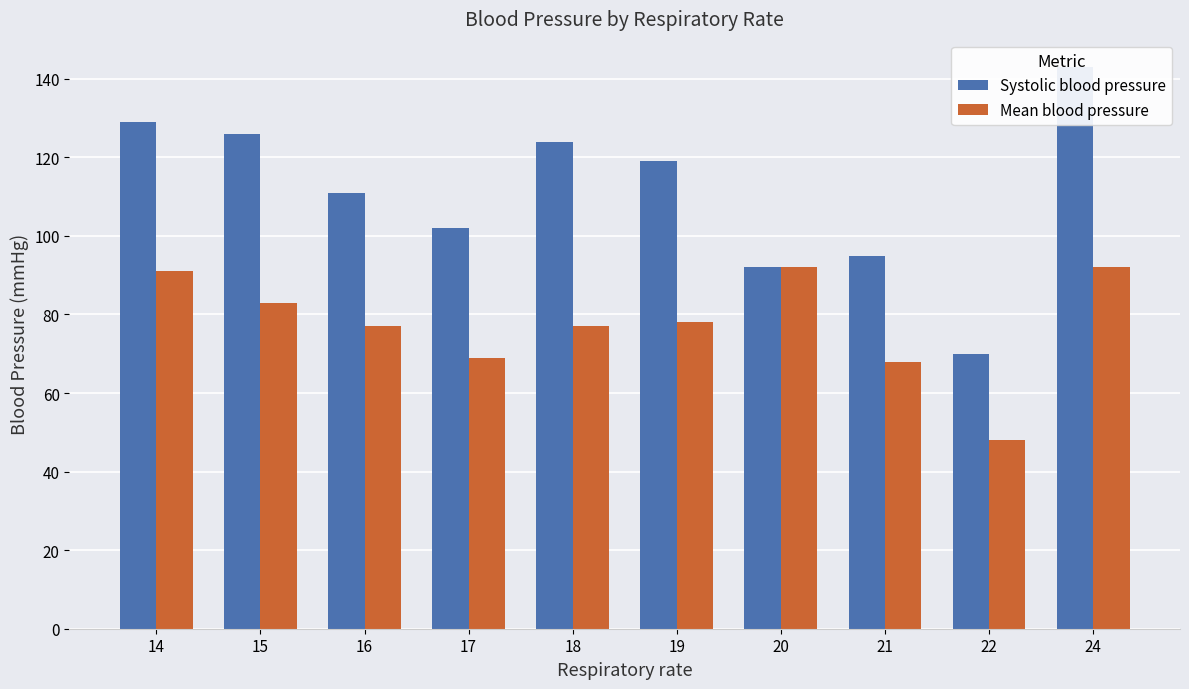

What is the total value across all series at 17?

171